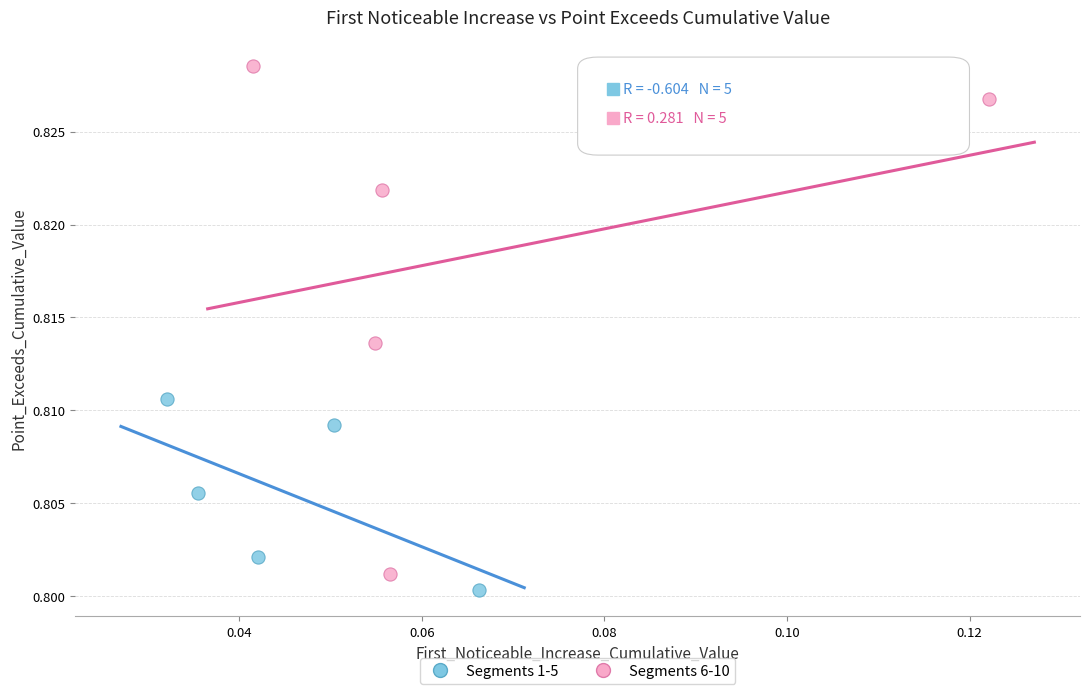

Which series contains the highest Y value?

Segments 6-10